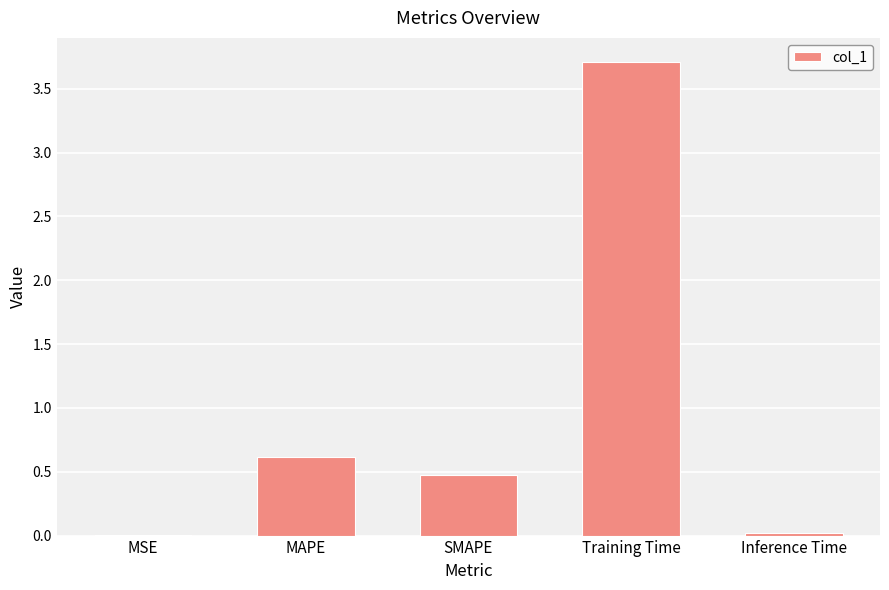

What is the greatest value displayed?

3.7